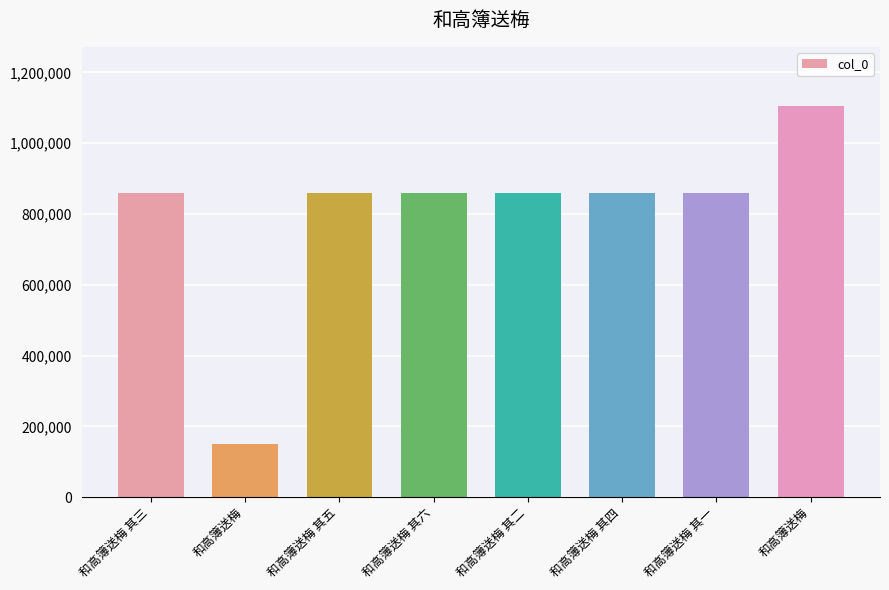

What is the difference between the maximum and minimum values?

956574